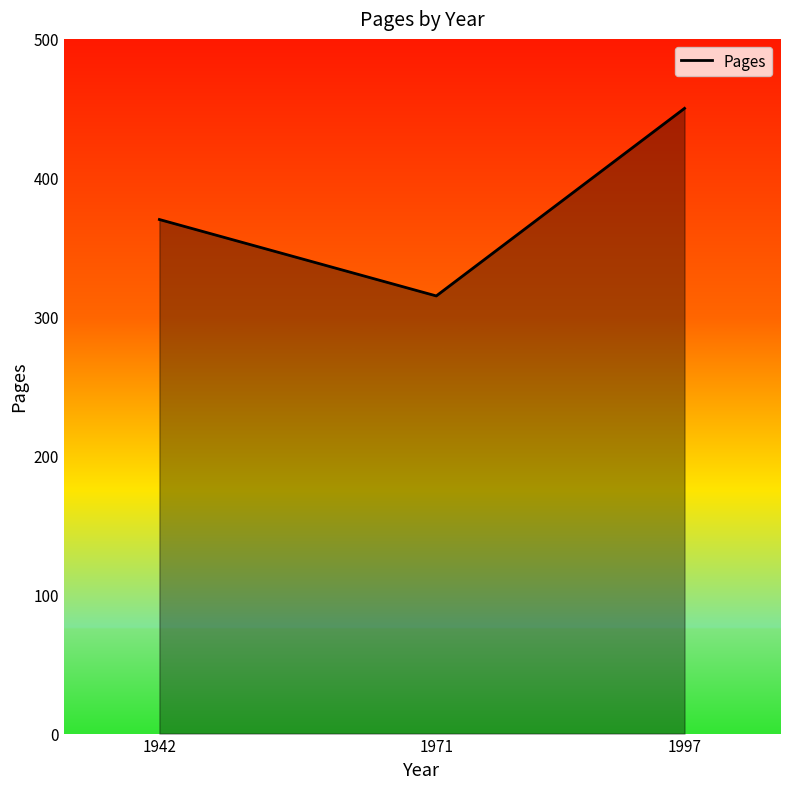

List the labels in order of value, largest first.

1997, 1942, 1971